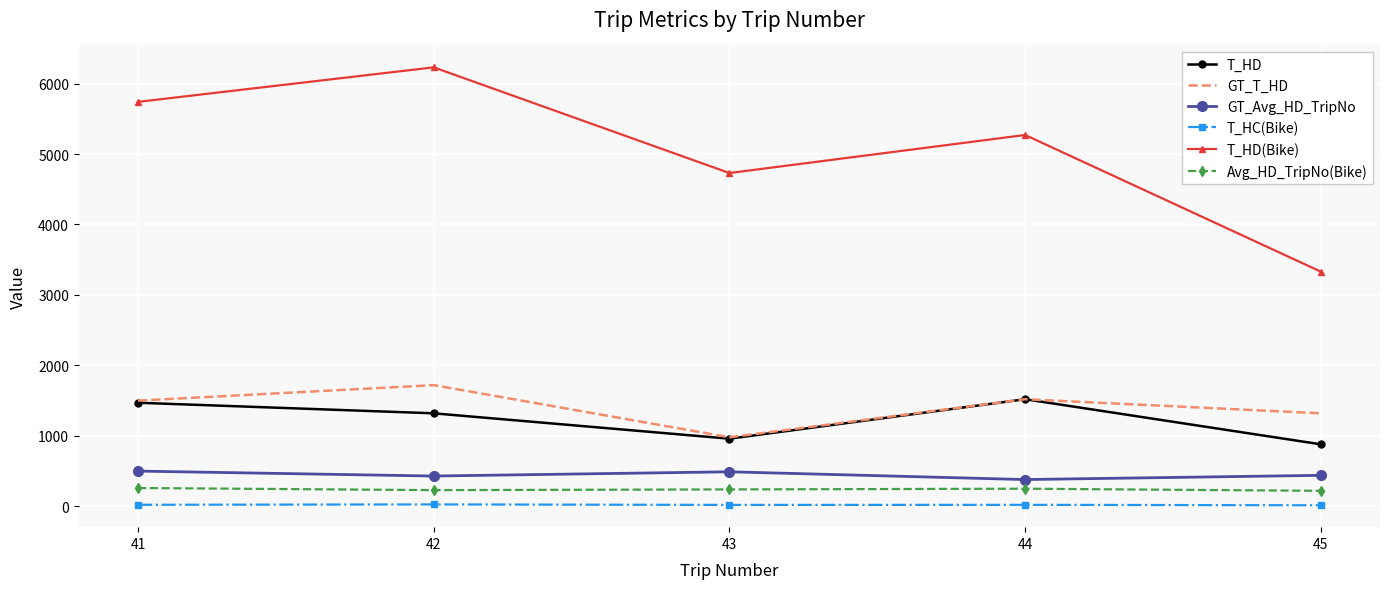

Where is GT_T_HD nearest to the value 1350?

45